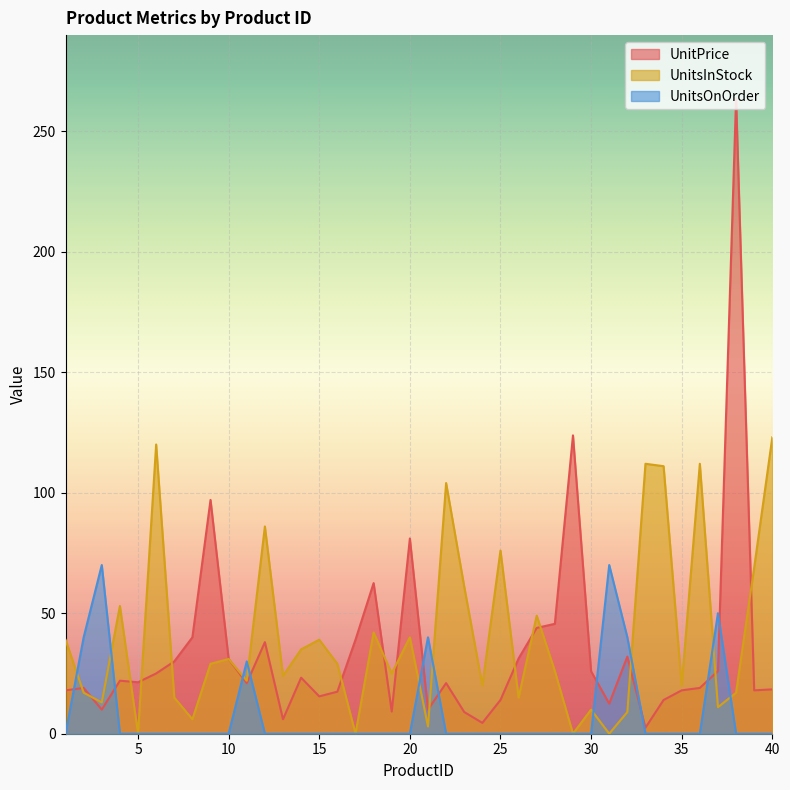

How many data points in UnitsInStock are above 29?

18